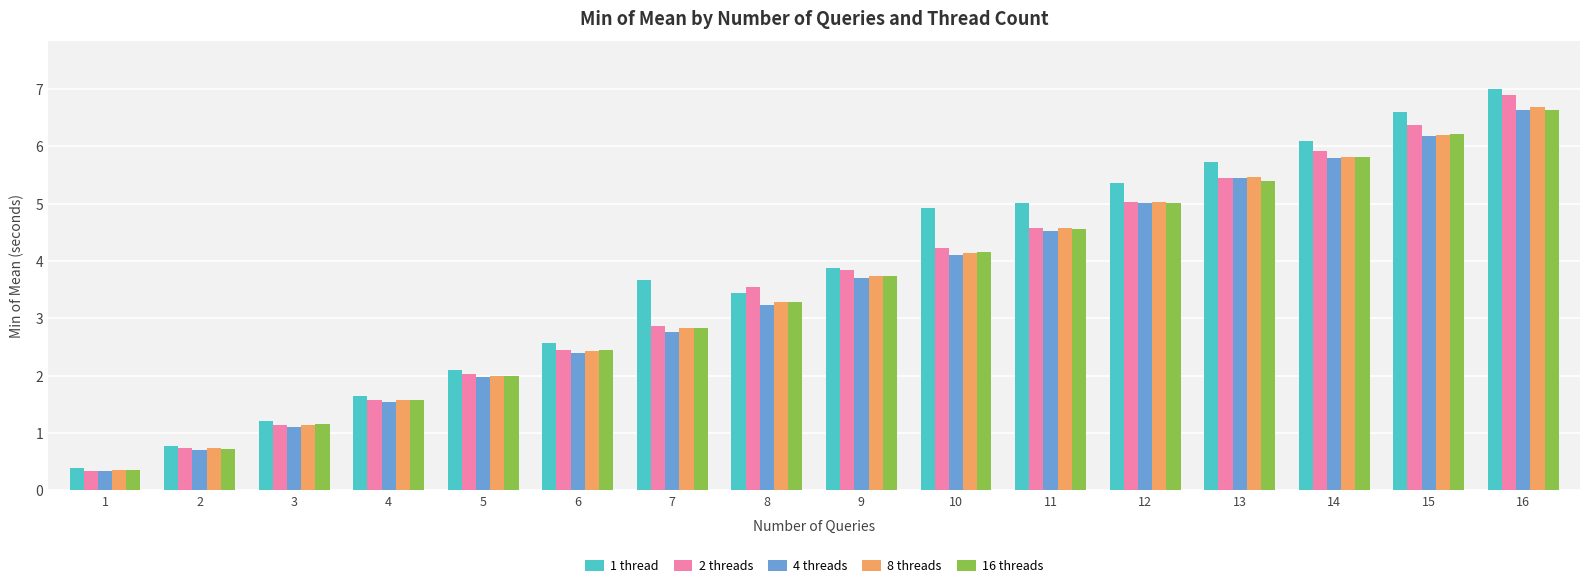

Where does the 8 threads series first go above 3?

8